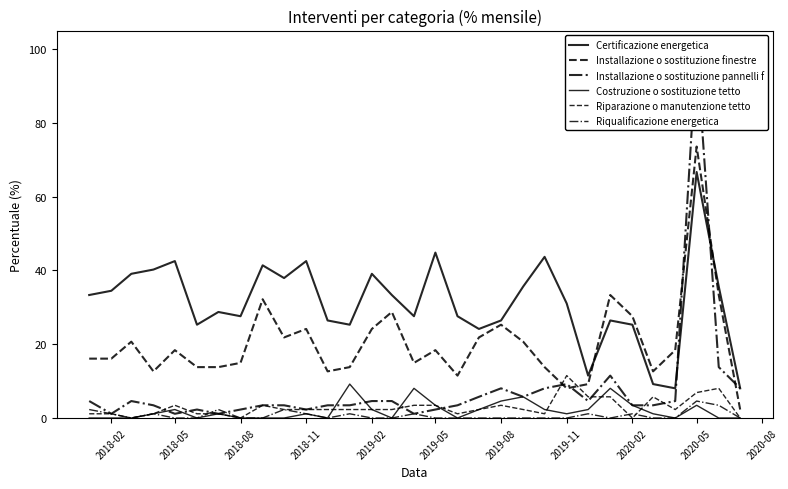

How many data points does each series have?

31